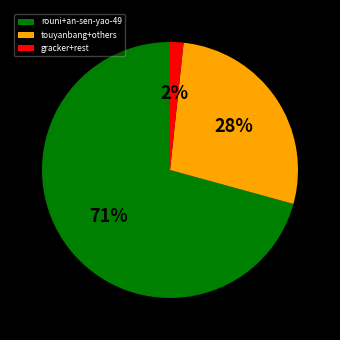

To the nearest percent, what is the difference between the touyanbang+others and gracker+rest slice percentages?

26%